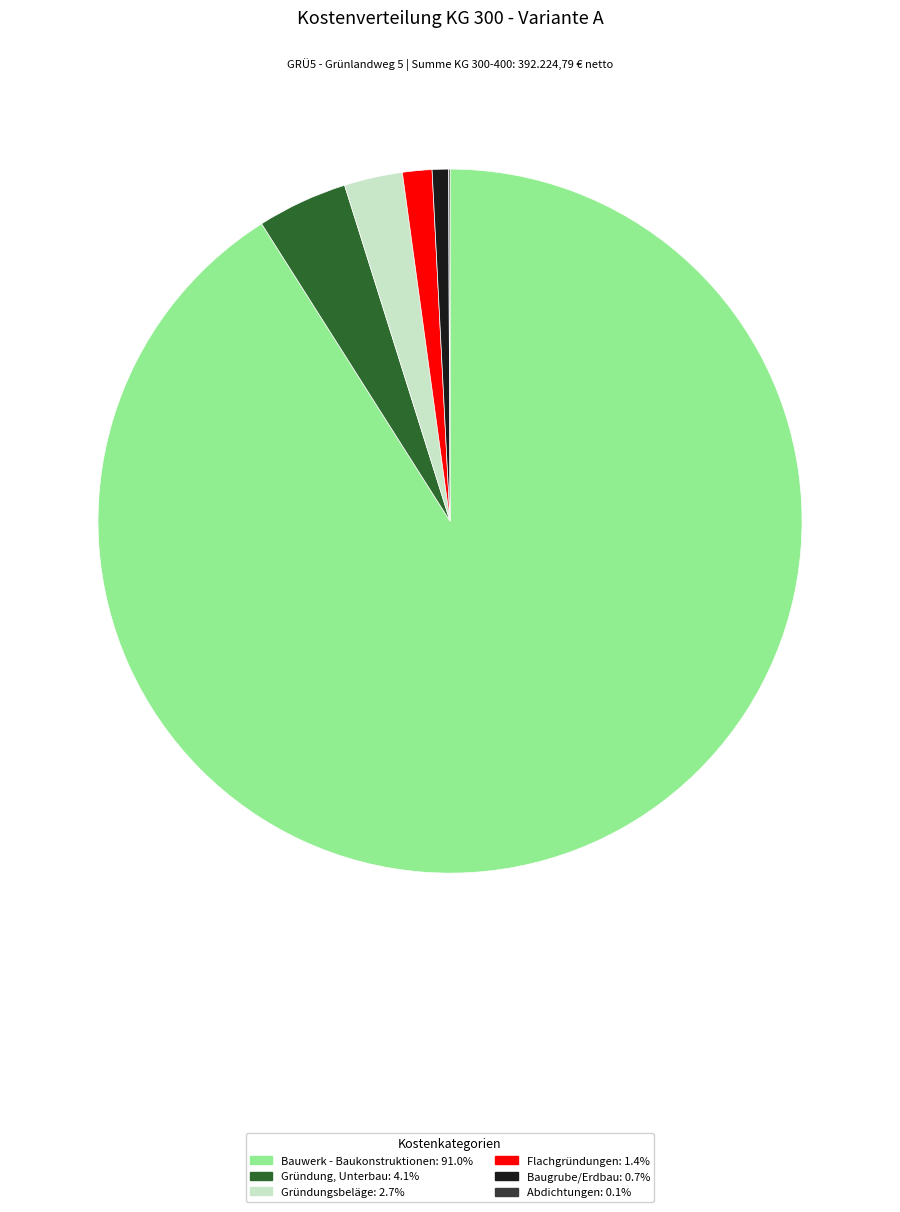

Is there a majority slice in this chart?

Yes